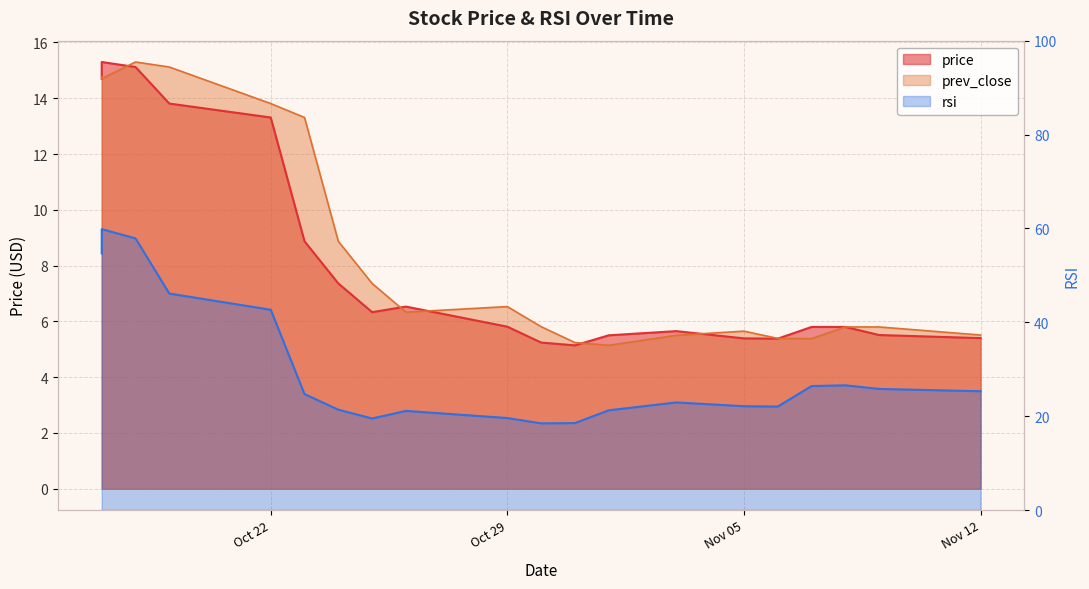

Where do prev_close and price first cross each other?

2018-10-17 and 2018-10-17